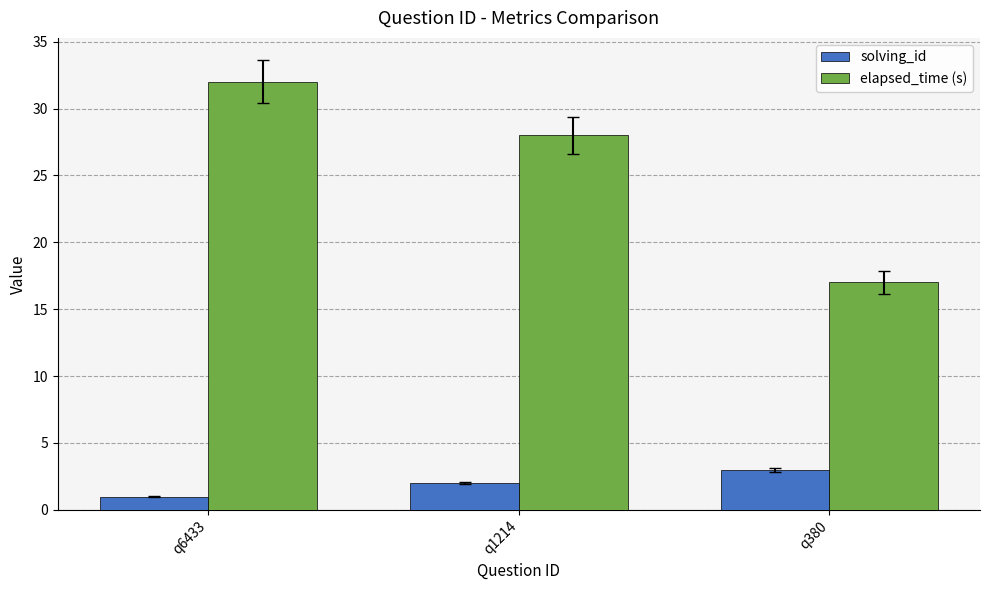

Which series has the largest range (max minus min)?

elapsed_time (s)